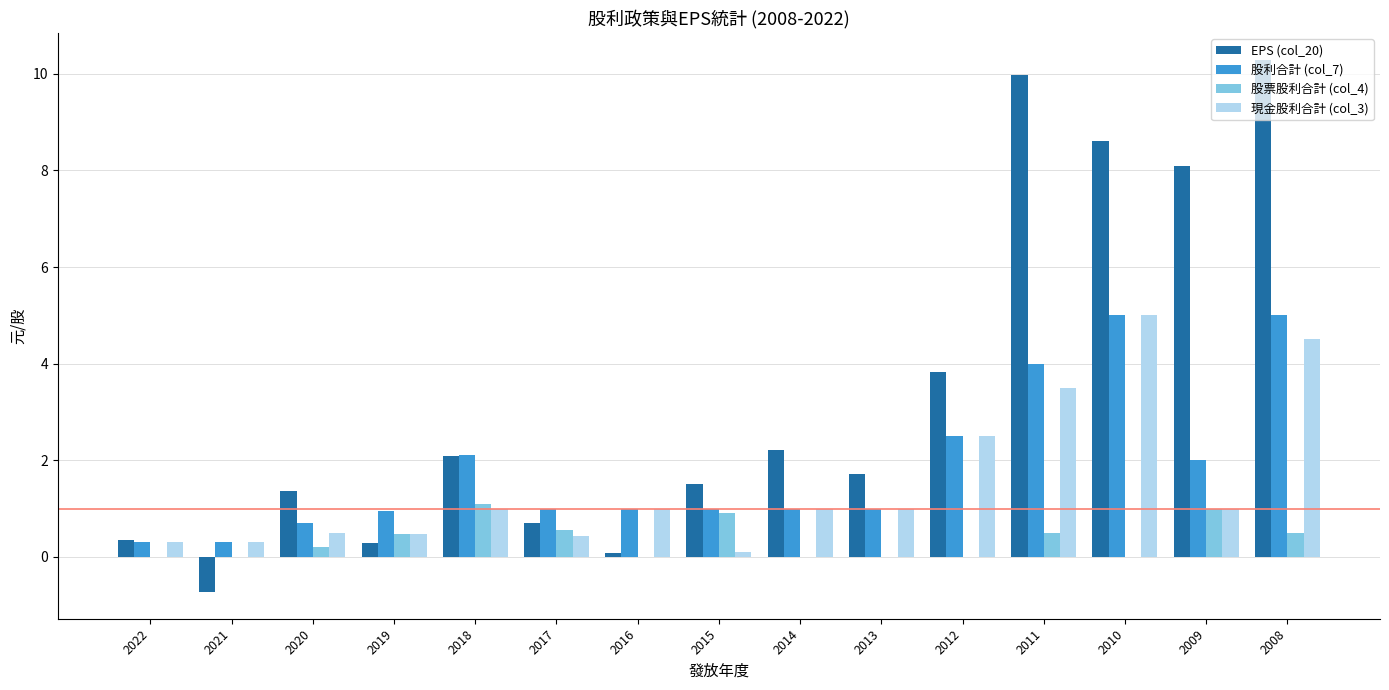

What is the average value of the 股利合計 (col_7) series?

1.9